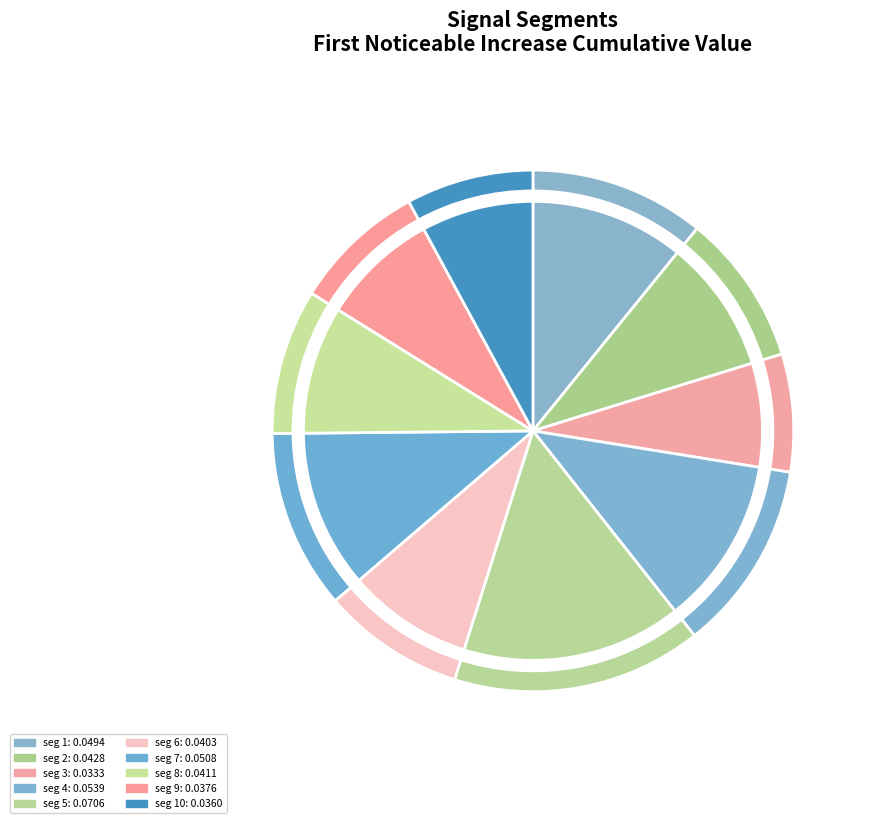

Between signal segment 6 and signal segment 10, which is larger?

signal segment 6